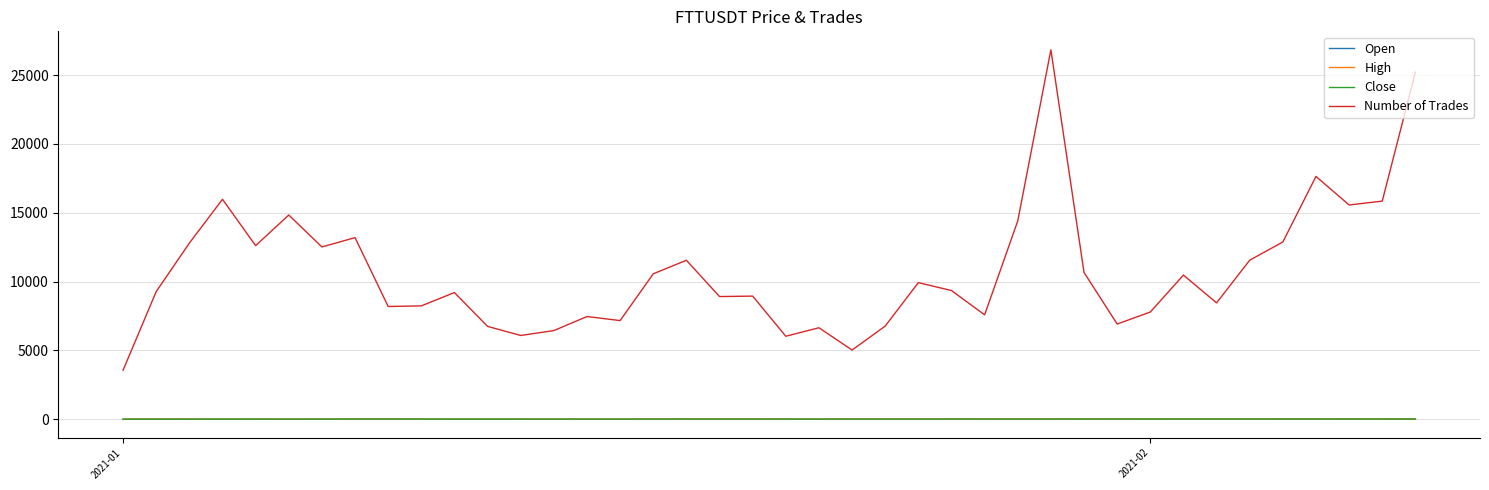

True or false: Number of Trades and Open cross at least once.

False